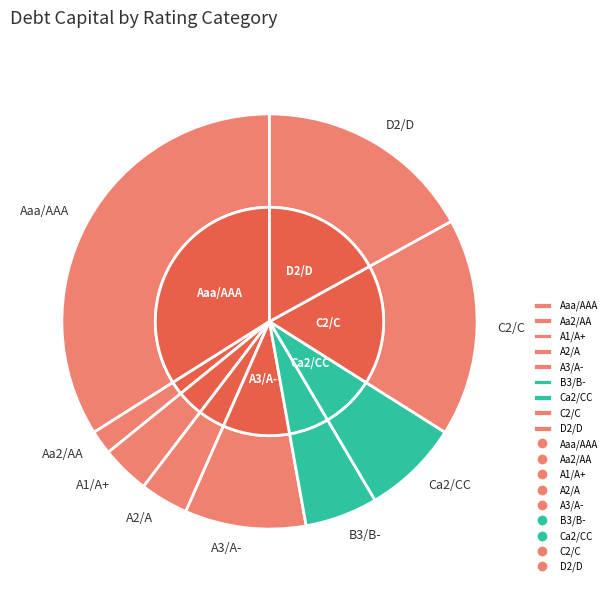

Combined, do B3/B- and A1/A+ account for over 50%?

No